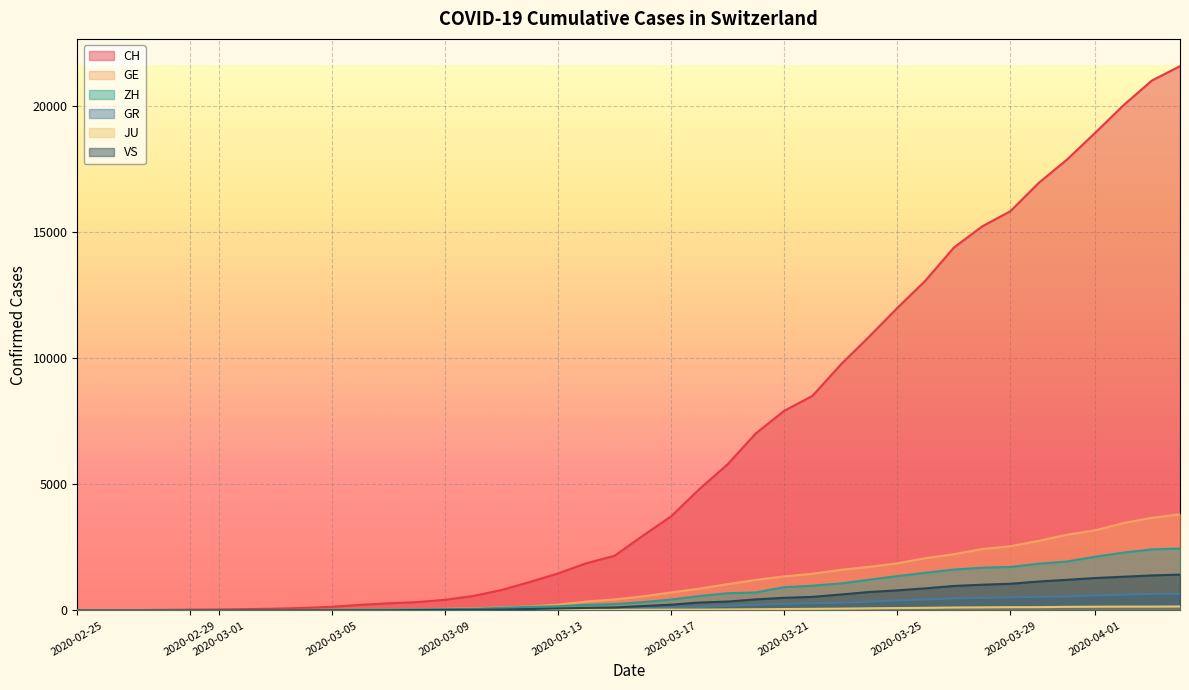

Does the chart display data point markers on the line(s)?

No